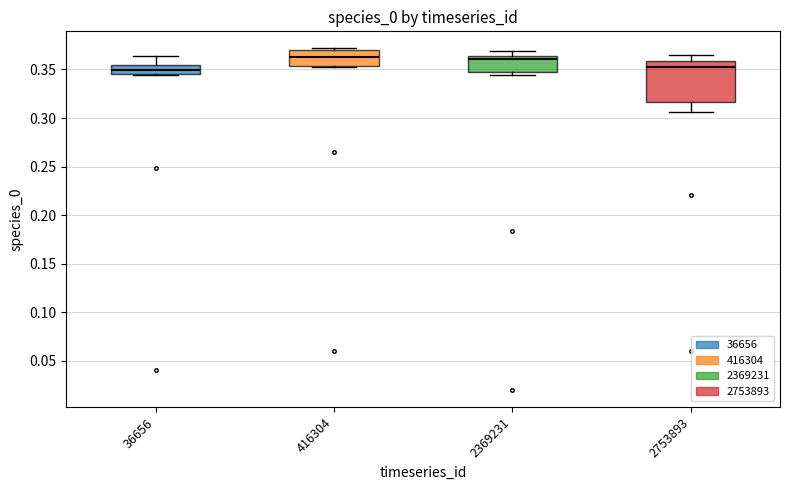

Reading left to right, transcribe this box plot: for each box, give where its median line is, the range the box spans, and where its two whiskers end, as read against the y-axis. The values are not printed on the chart, so give them approximately, as read against the axis.

36656: median 0.350, box 0.345 to 0.355, whiskers 0.345 to 0.365
416304: median 0.365, box 0.355 to 0.370, whiskers 0.350 to 0.370 (just above the box's upper edge)
2369231: median 0.360, box 0.345 to 0.365, whiskers 0.345 (just below the box's lower edge) to 0.370
2753893: median 0.350, box 0.315 to 0.360, whiskers 0.305 to 0.365